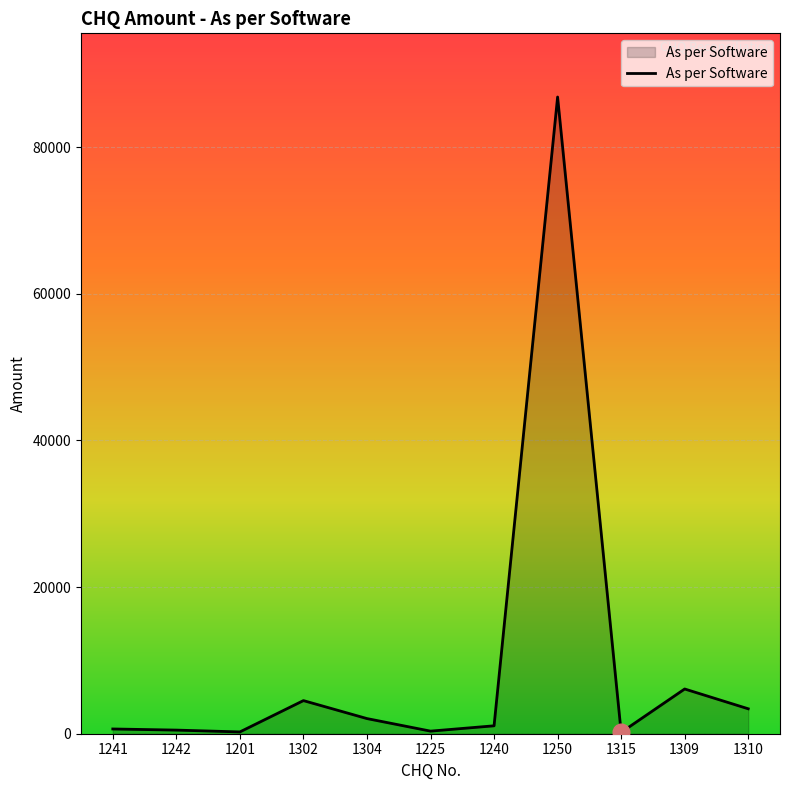

What is the difference between the maximum and minimum values?

86644.0